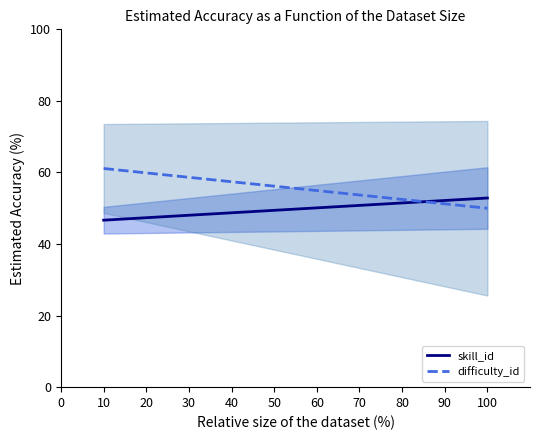

List the series in order of their overall mean, highest first.

difficulty_id, skill_id